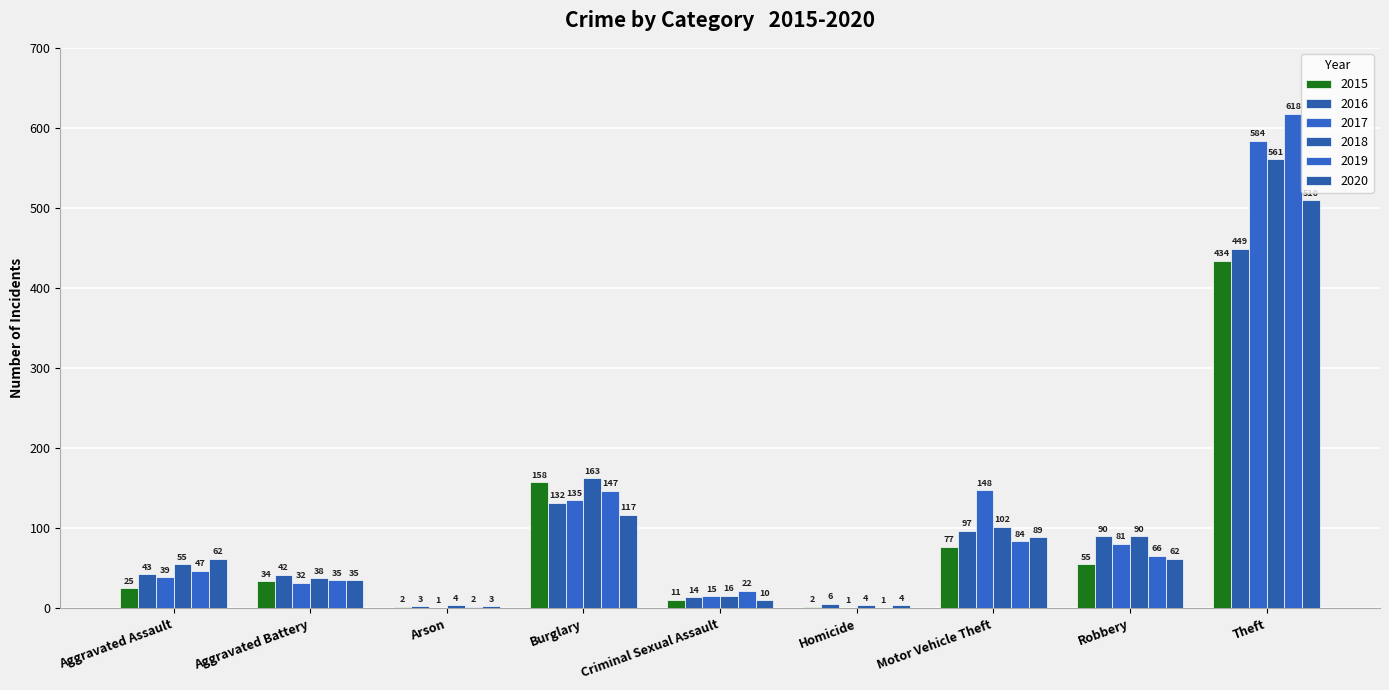

How many groups of bars are there?

9